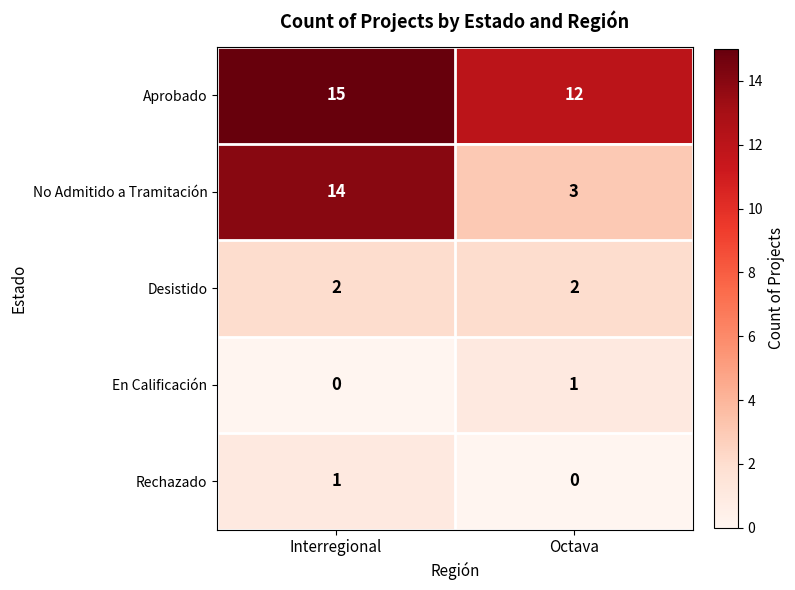

Which series has the largest range (max minus min)?

No Admitido a Tramitación